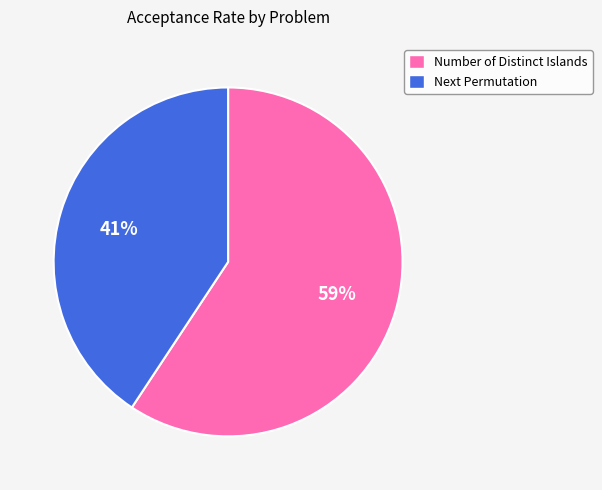

Is the sum of Number of Distinct Islands and Next Permutation greater than half?

Yes